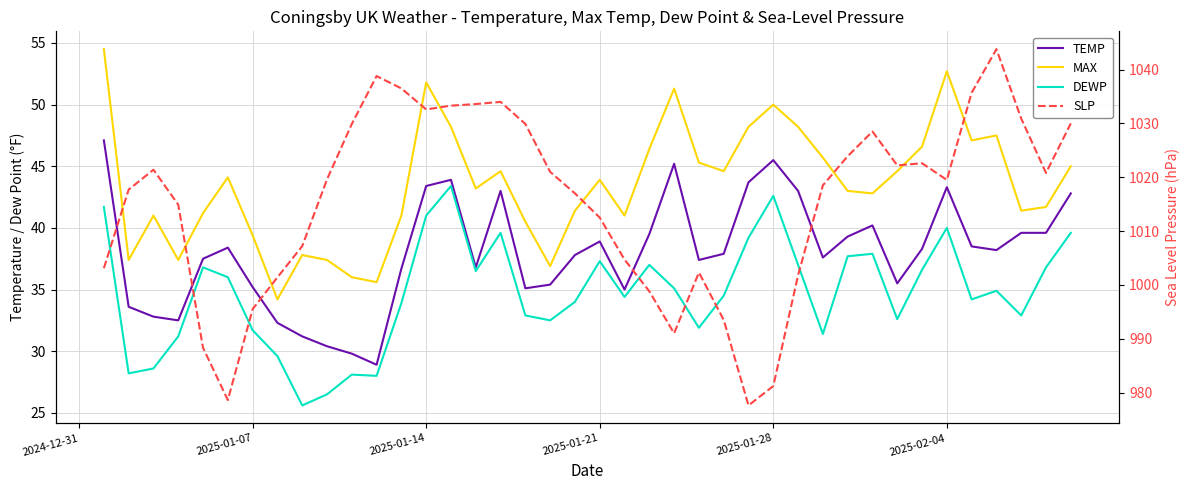

What is the value of the DEWP point at the 14th from the left?

41.0